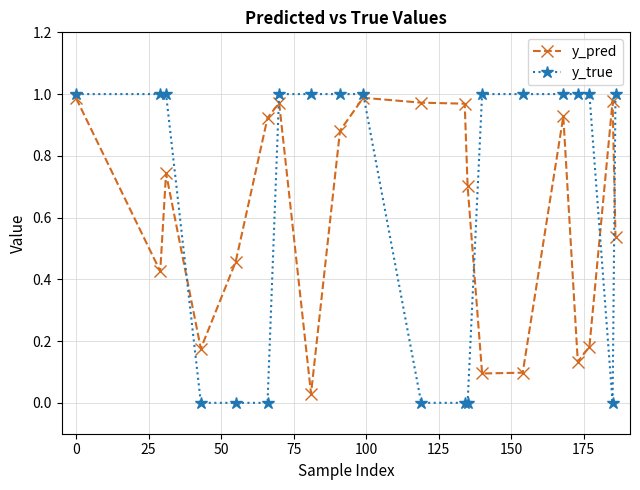

Which series has the largest range (max minus min)?

y_true